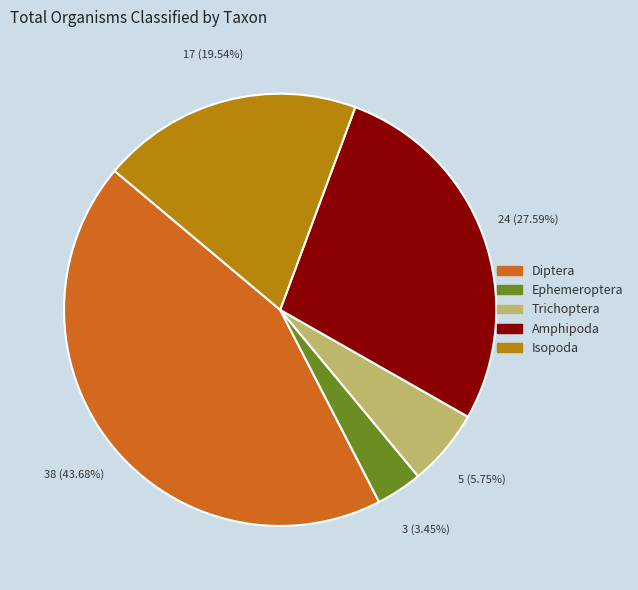

Is there any slice that represents more than half of the pie?

No